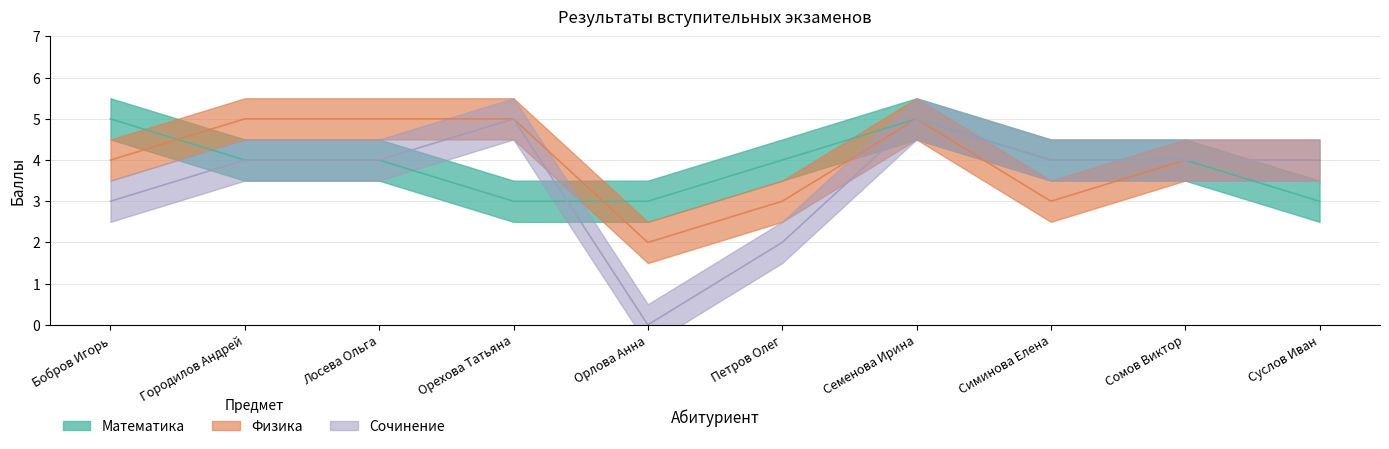

True or false: Физика and Сочинение cross at least once.

False